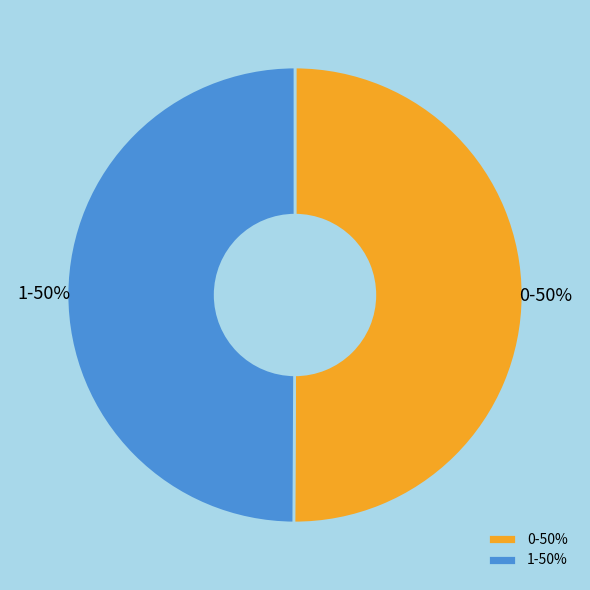

How many slices are in this pie chart?

2